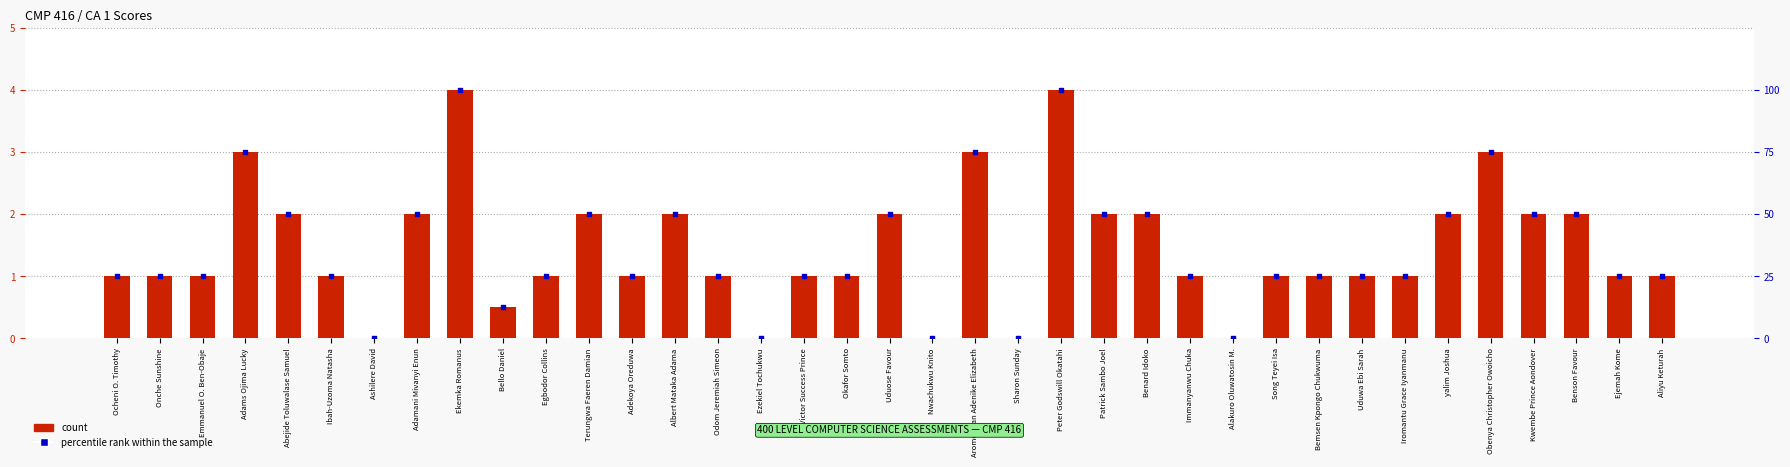

Is the value of percentile rank within the sample at Benson Favour greater than the value of count at Uduose Favour?

Yes